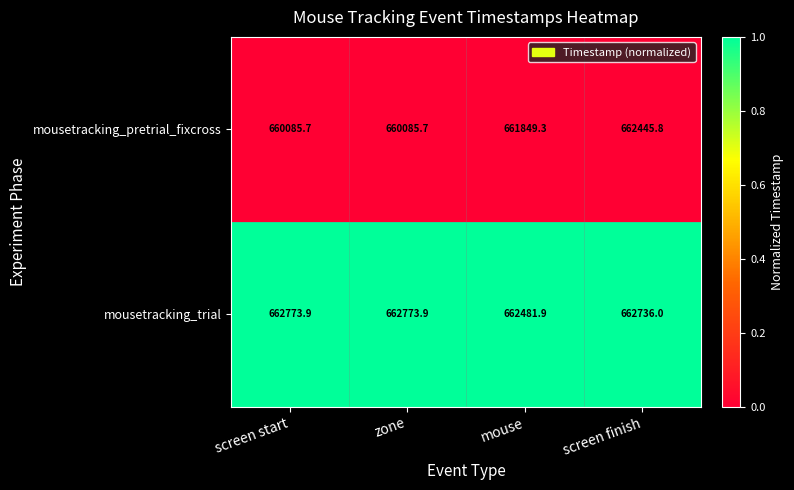

True or false: mousetracking_pretrial_fixcross has a value of 661849.3 at mouse.

True